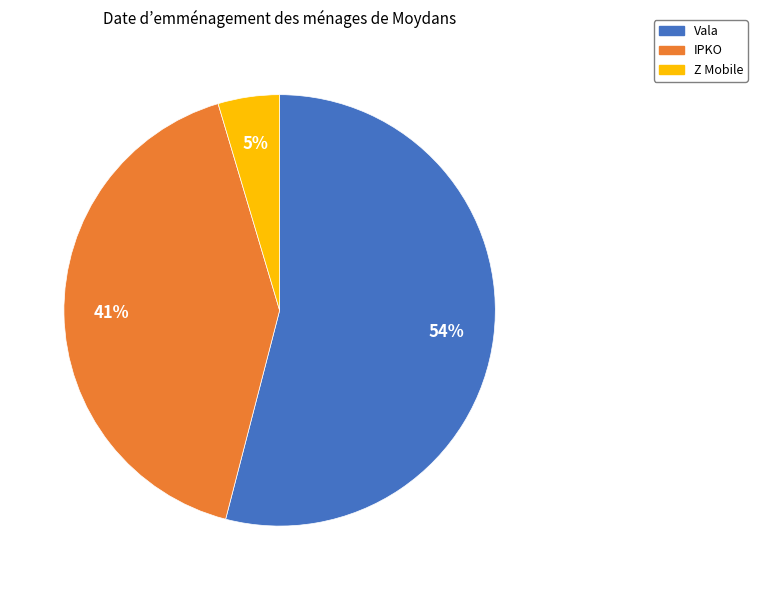

Does any single category account for the majority?

Yes